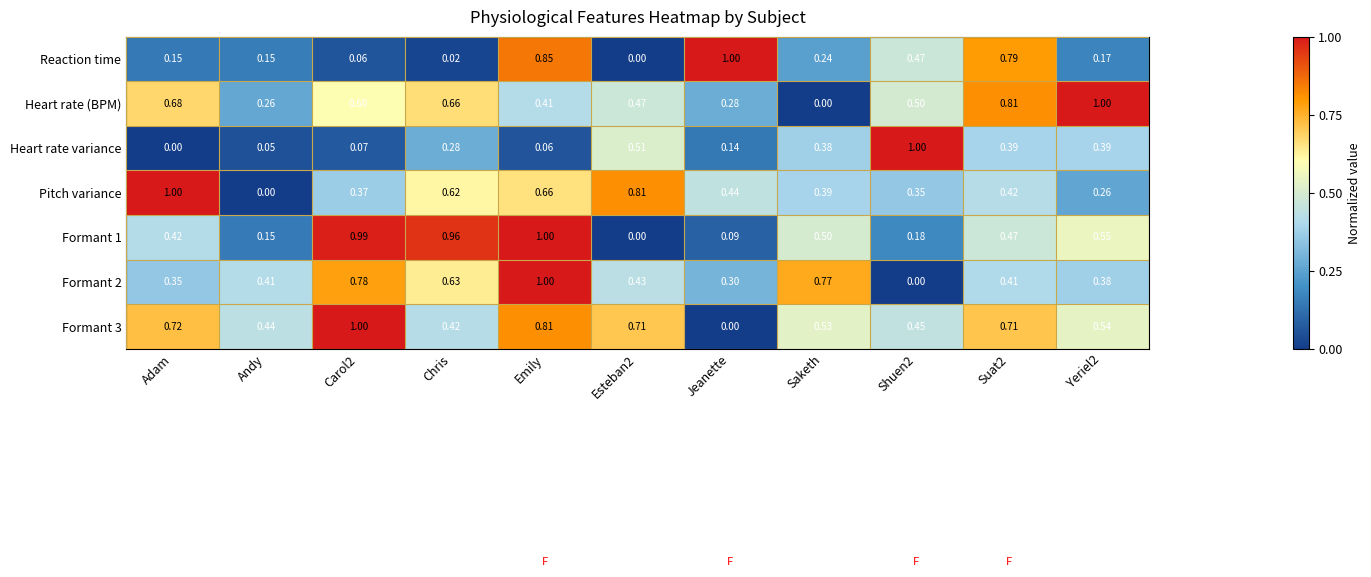

Which category has the highest value in the Pitch variance series?

Adam